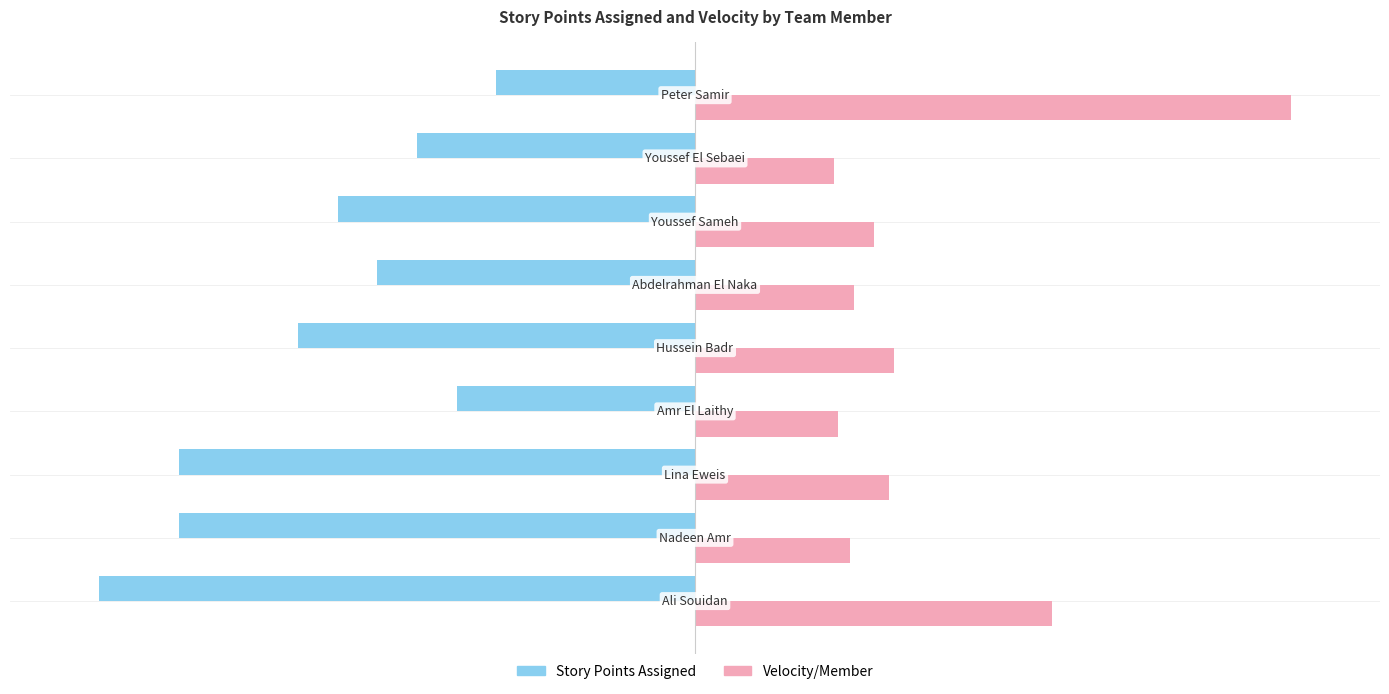

Rank the series by their maximum value, from lowest to highest.

Story Points Assigned, Velocity/Member